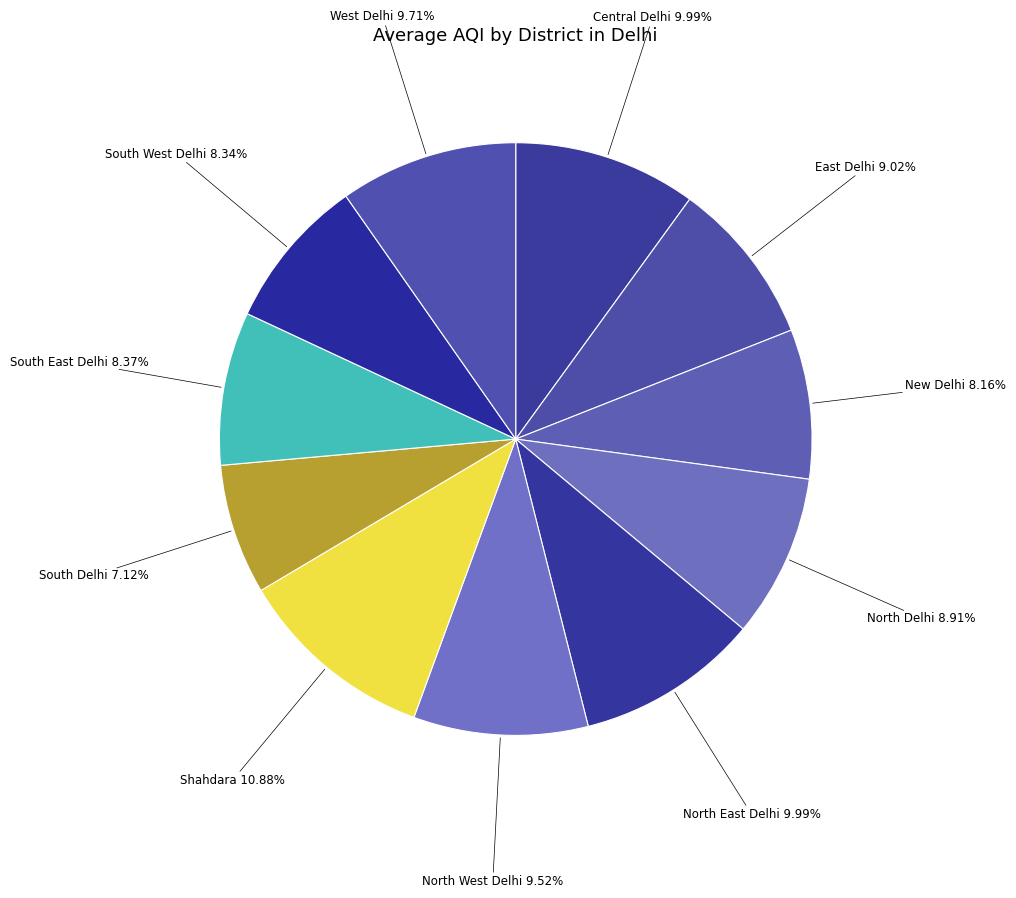

Does South East Delhi represent more than half of the total?

No